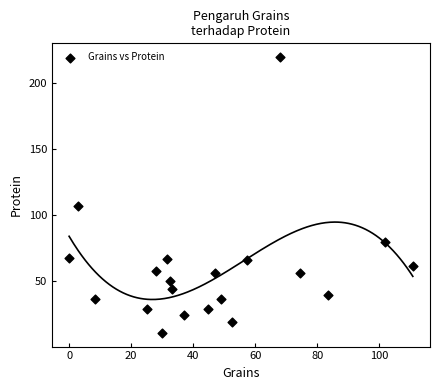

What Y value in the scatter plot is closest to 115?

107.0